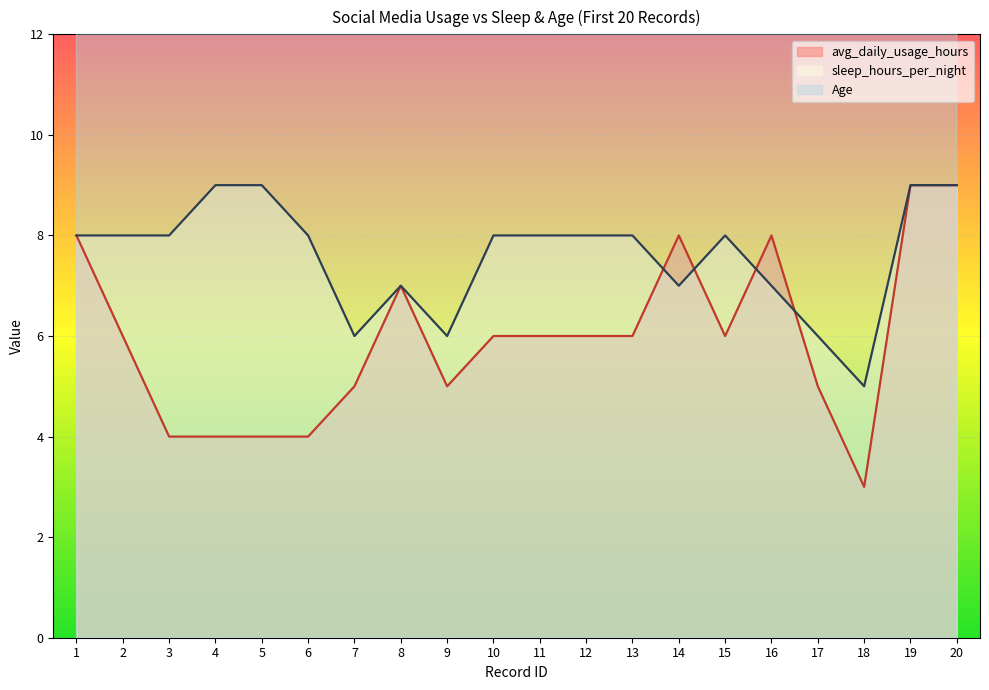

Is it true that sleep_hours_per_night equals 16 at 20?

False